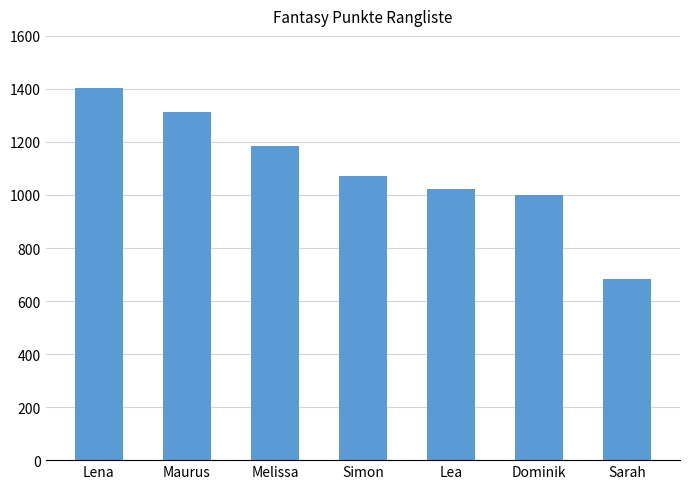

What is the maximum value shown in the chart?

1402